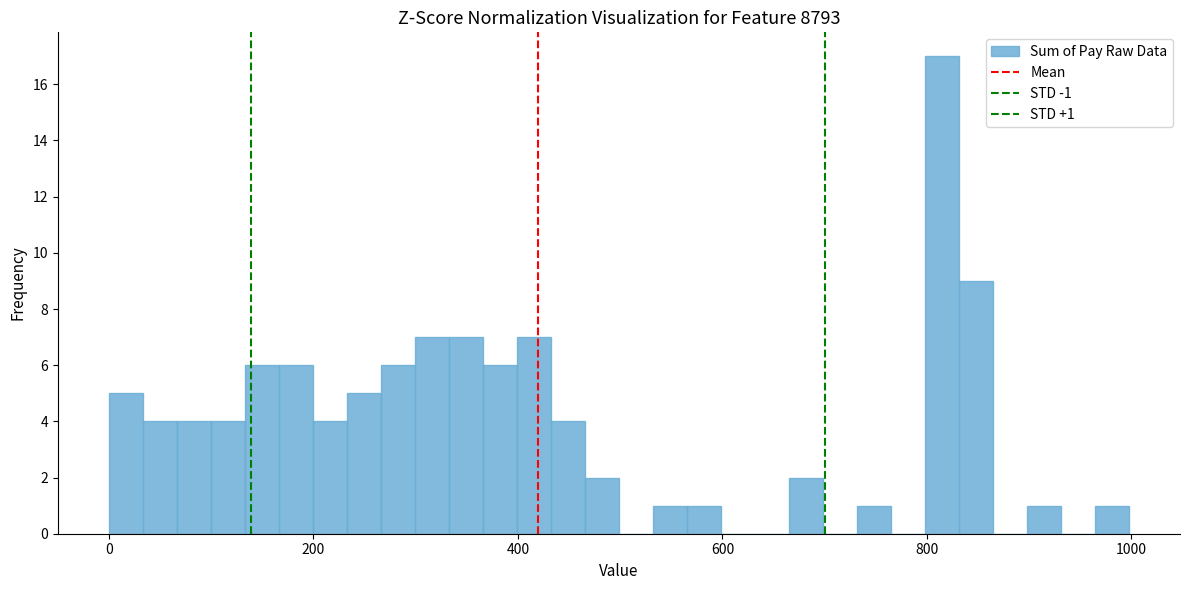

Around what value on the x-axis is the tallest bar? Give the approximate position of its centre, as read against the axis.

820